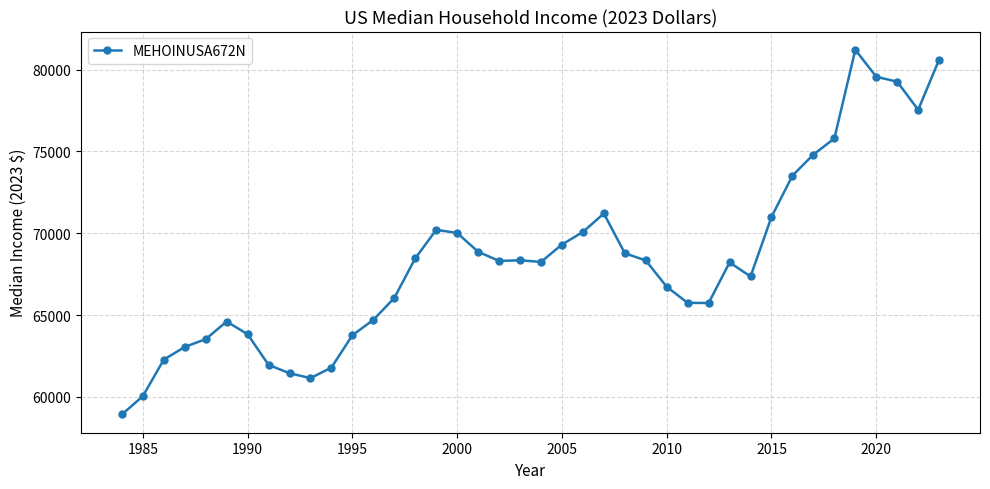

True or false: the data has more than 2 interior local peaks.

True